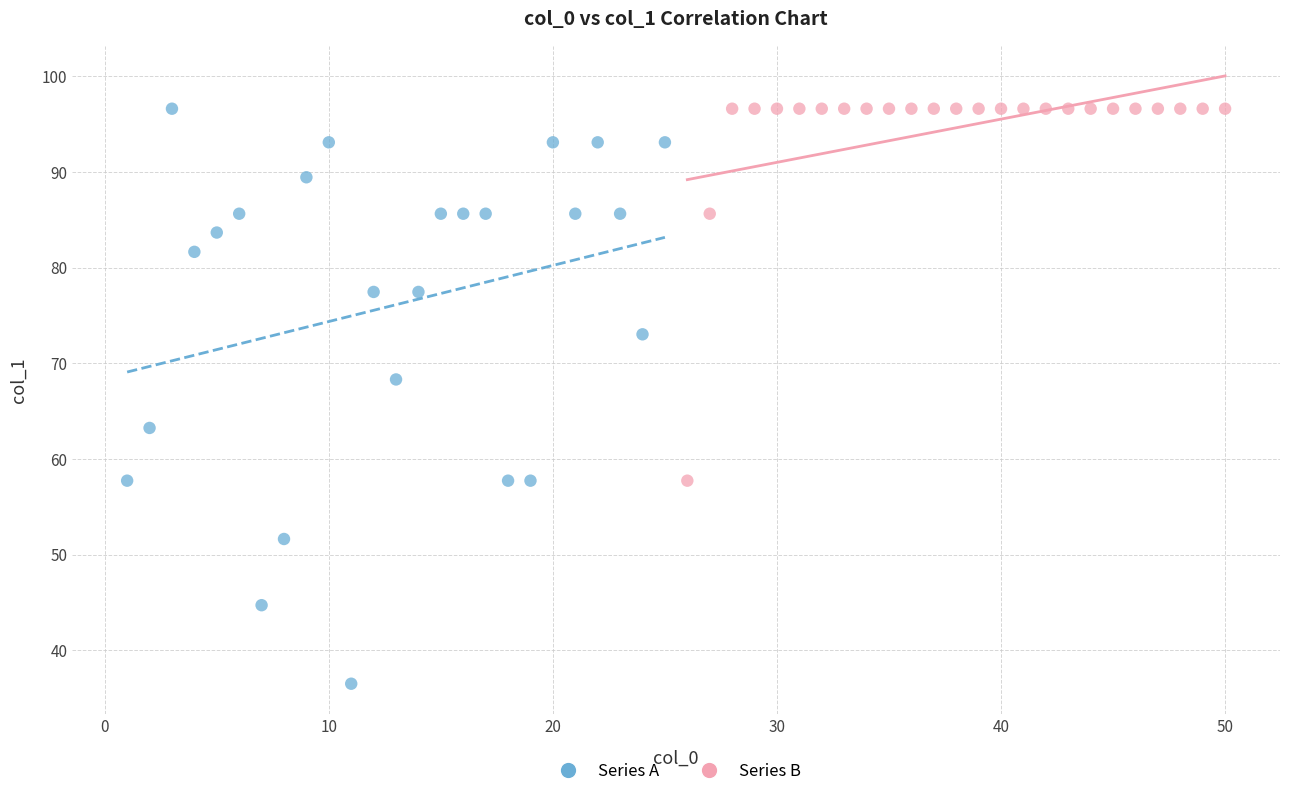

Which series contains the lowest Y value?

Series A